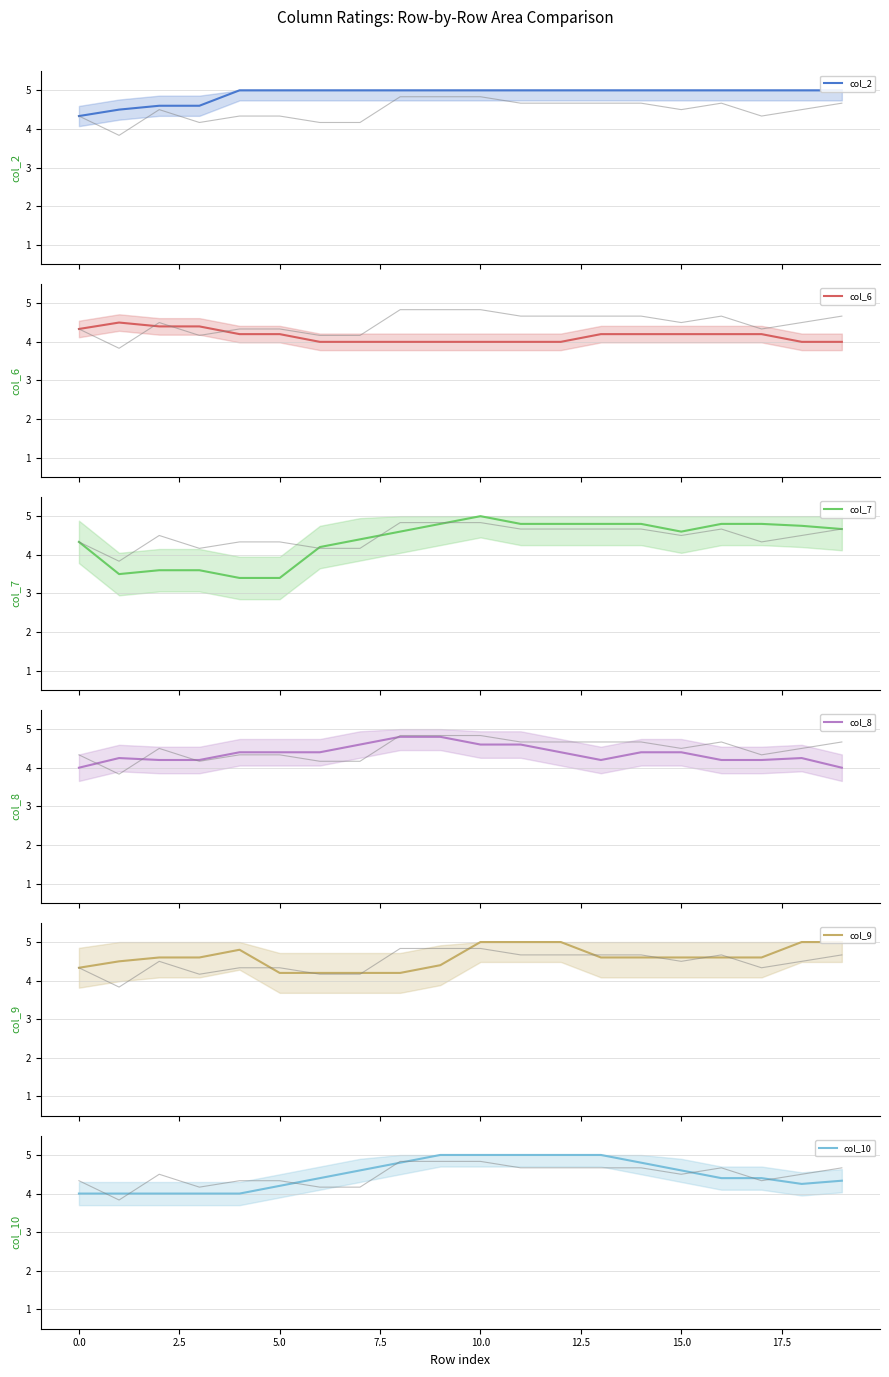

True or false: col_2 has more than 0 points higher than both neighbors.

False